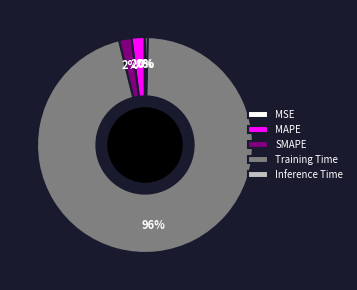

Combined, do Training Time and MAPE account for over 50%?

Yes